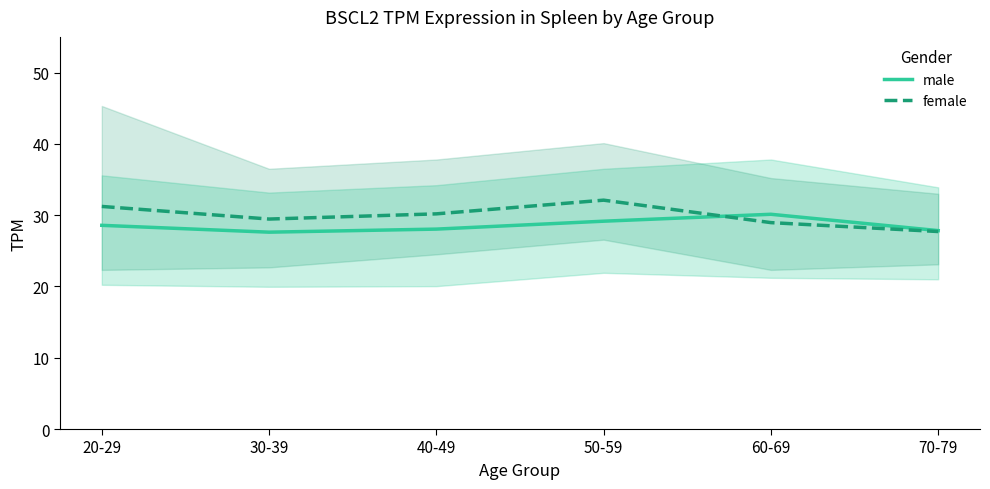

In male, how many points are higher than both neighbors (excluding endpoints)?

1